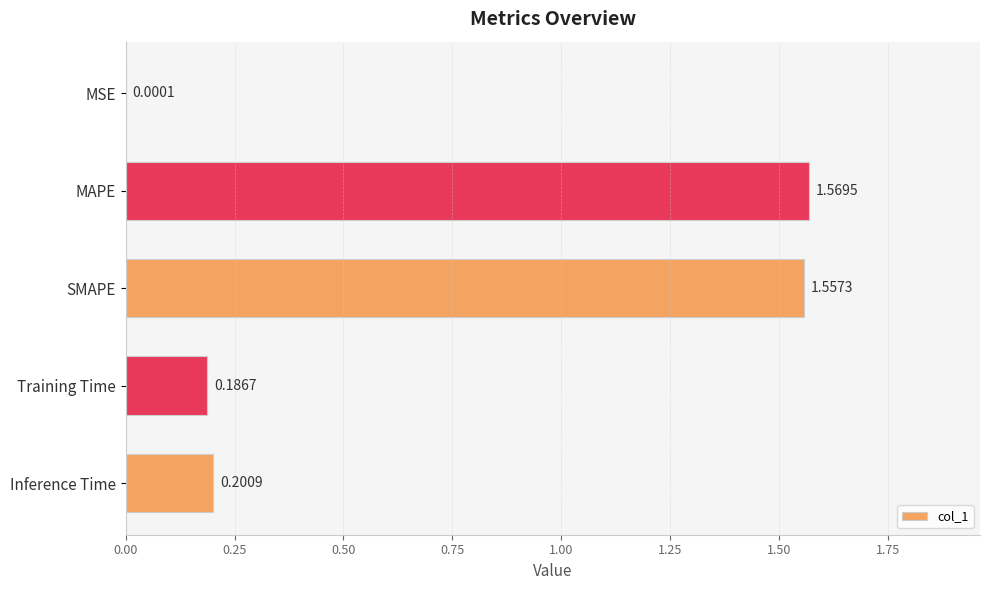

What is the change in value from SMAPE to Training Time?

-1.4